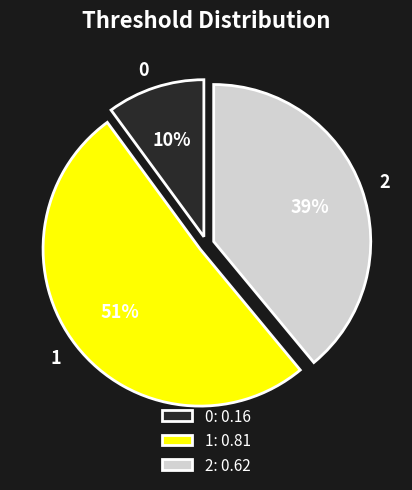

Is the sum of 0 and 2 greater than half?

No